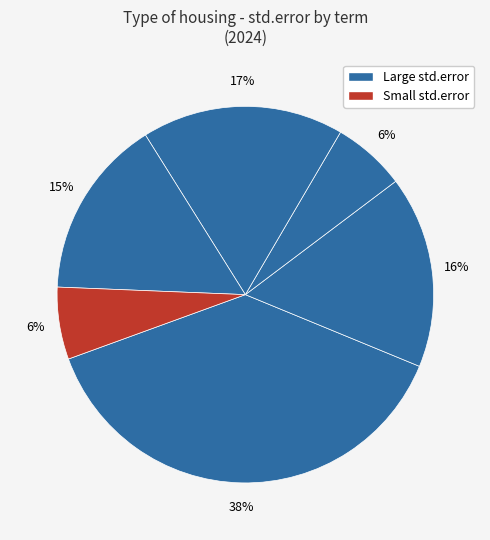

How many segments does this pie chart have?

6